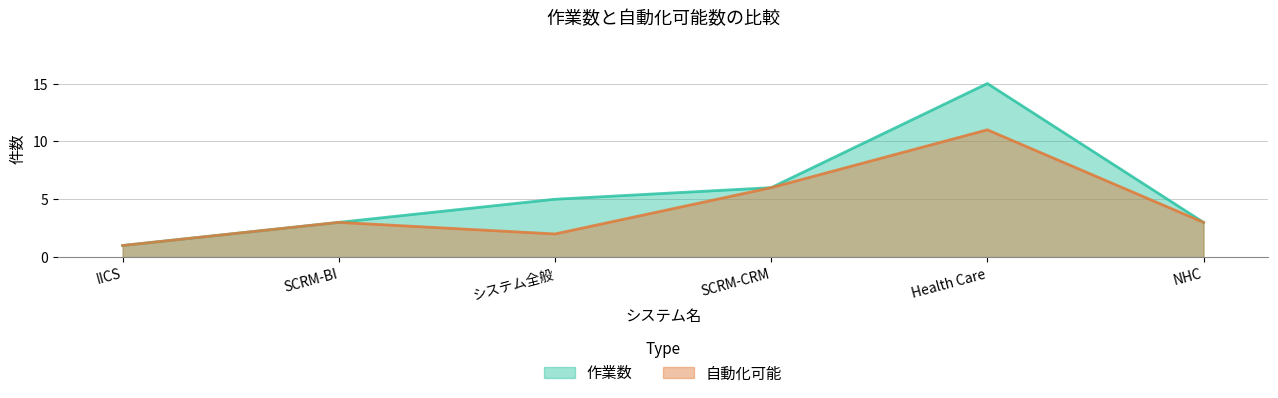

Reading left to right, extract all data points from this chart.

作業数: 1	3	5	6	15	3
自動化可能: 1	3	2	6	11	3